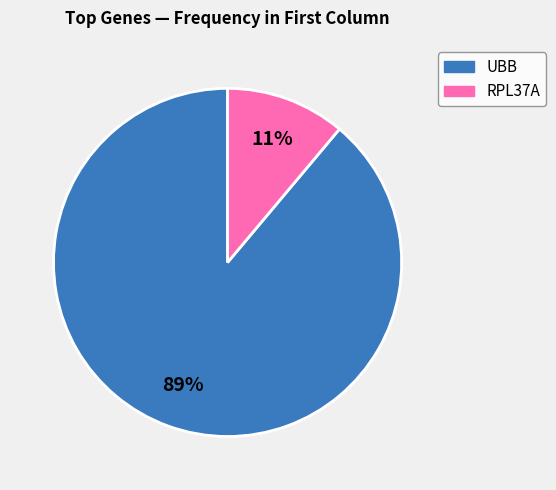

Do RPL37A and UBB together represent more than half of the pie?

Yes